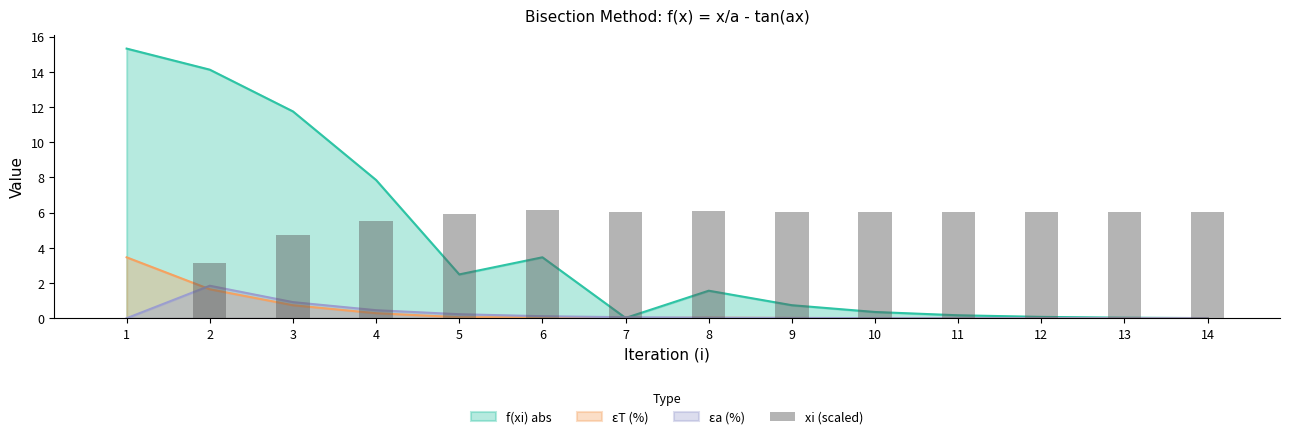

At which label is the value closest to 3?

2